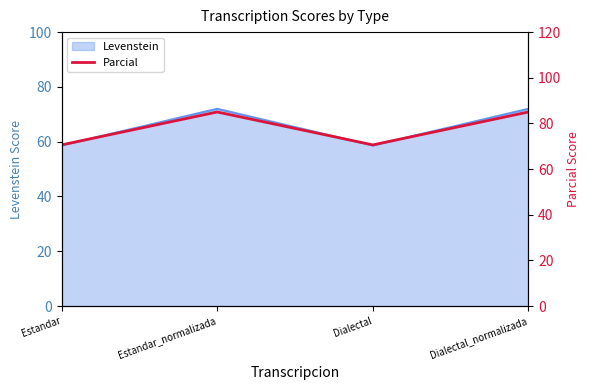

Reading left to right, extract all data points from this chart.

70.6	85.0	70.6	85.0